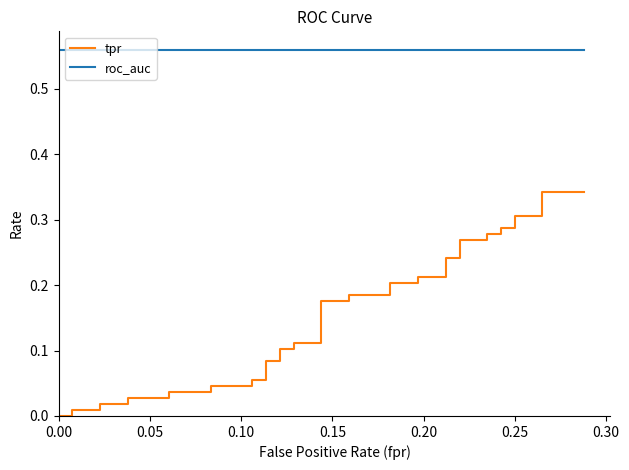

Is this an area chart (filled region under the line)?

No